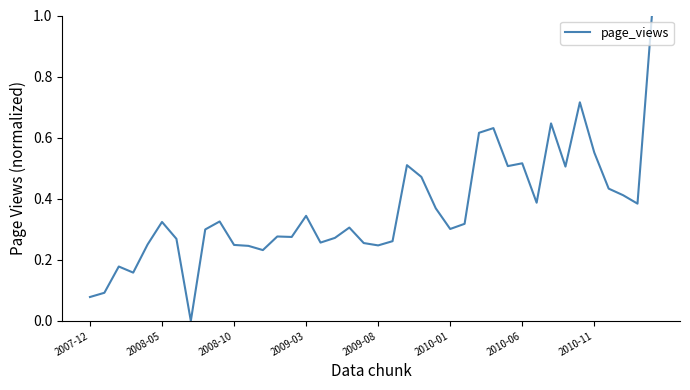

What is the difference between the maximum and minimum values?

1.0